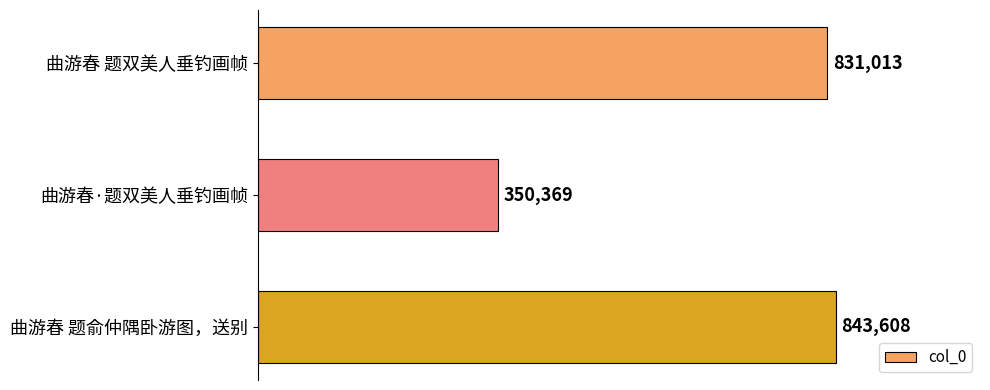

Which category has the lowest value across all series?

曲游春·题双美人垂钓画帧